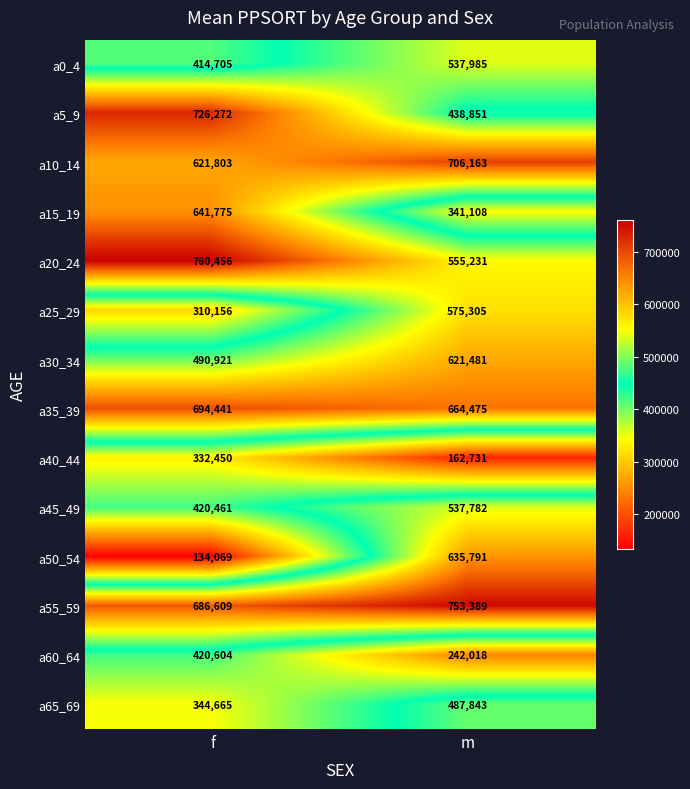

What is the smallest value displayed?

134069